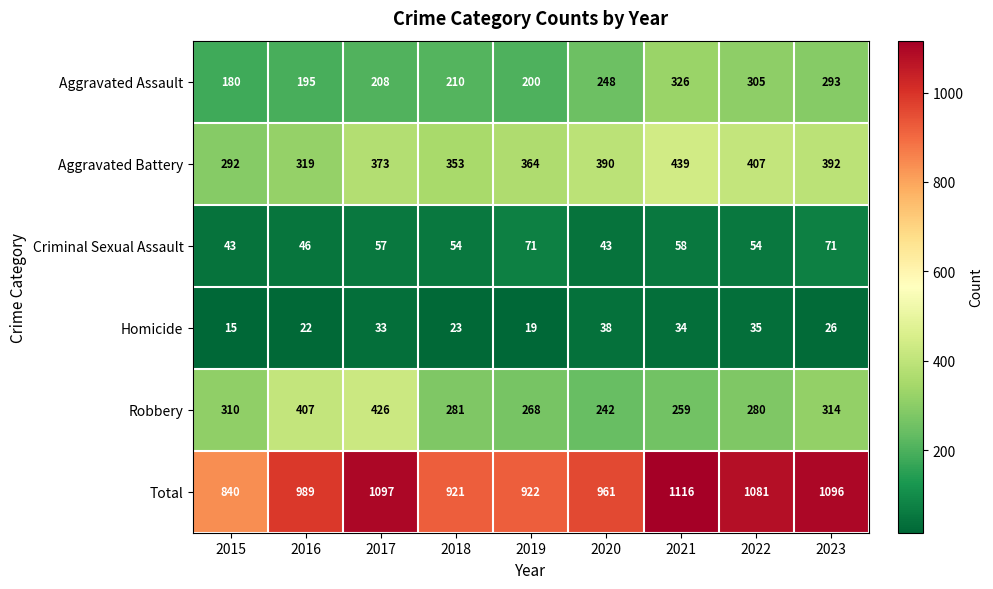

Between 2016 and 2023, which series saw the biggest shift?

Total